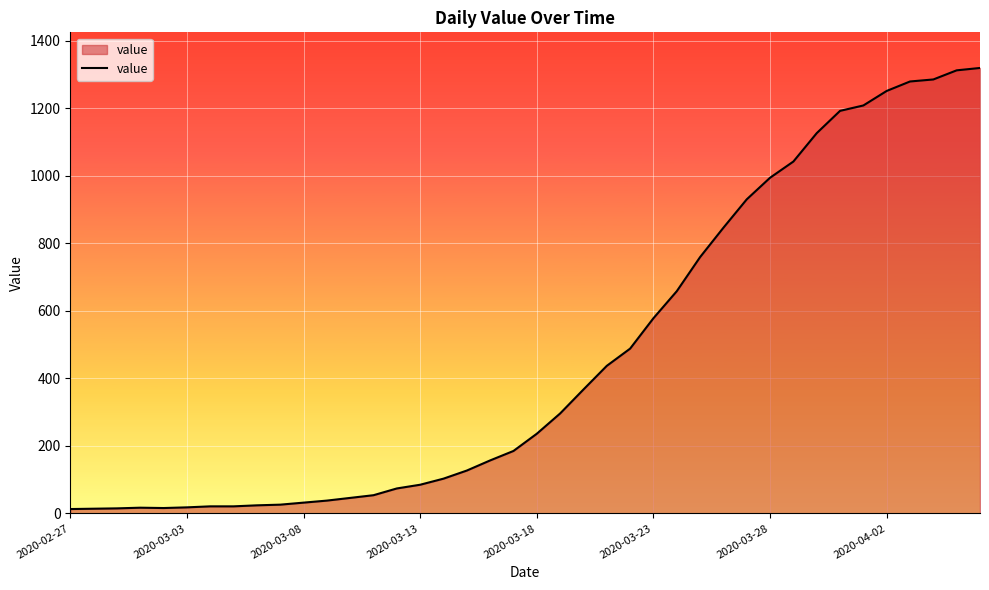

What is the maximum value shown in the chart?

1319